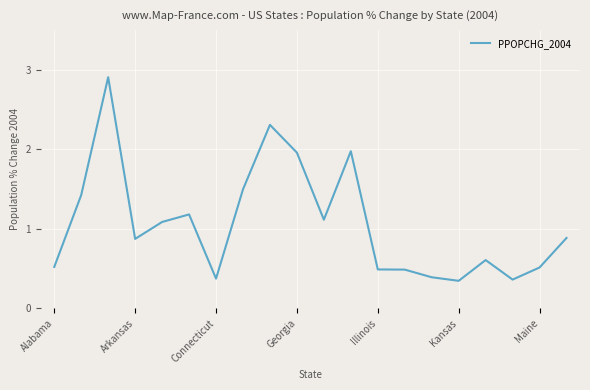

What is the greatest value displayed?

2.9